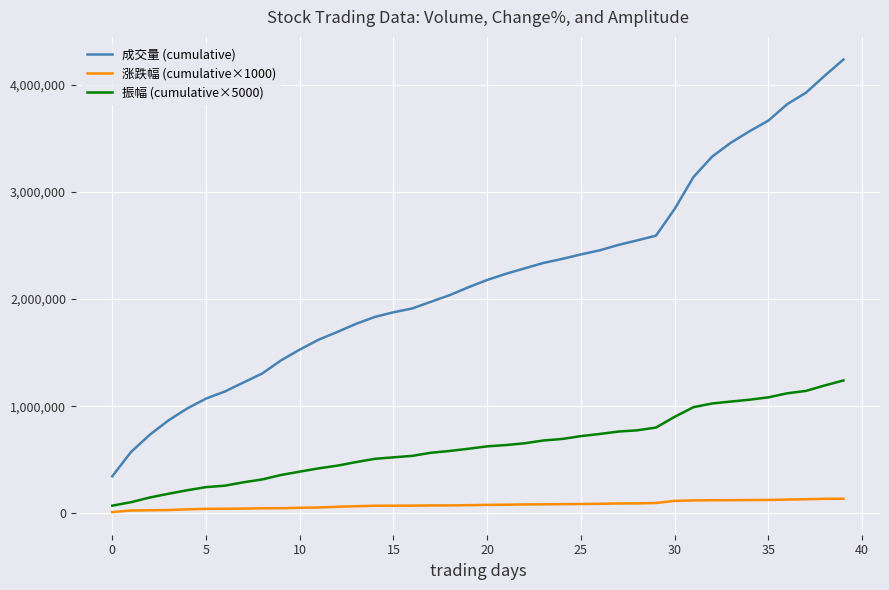

Which series has the largest total across all categories?

成交量 (cumulative)